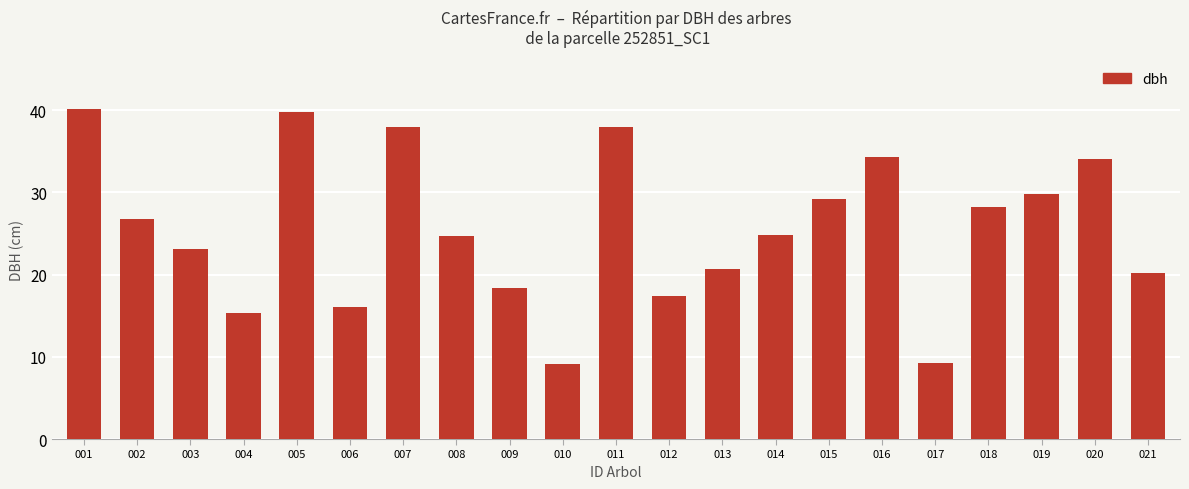

What is the approximate value at 016?

34.4